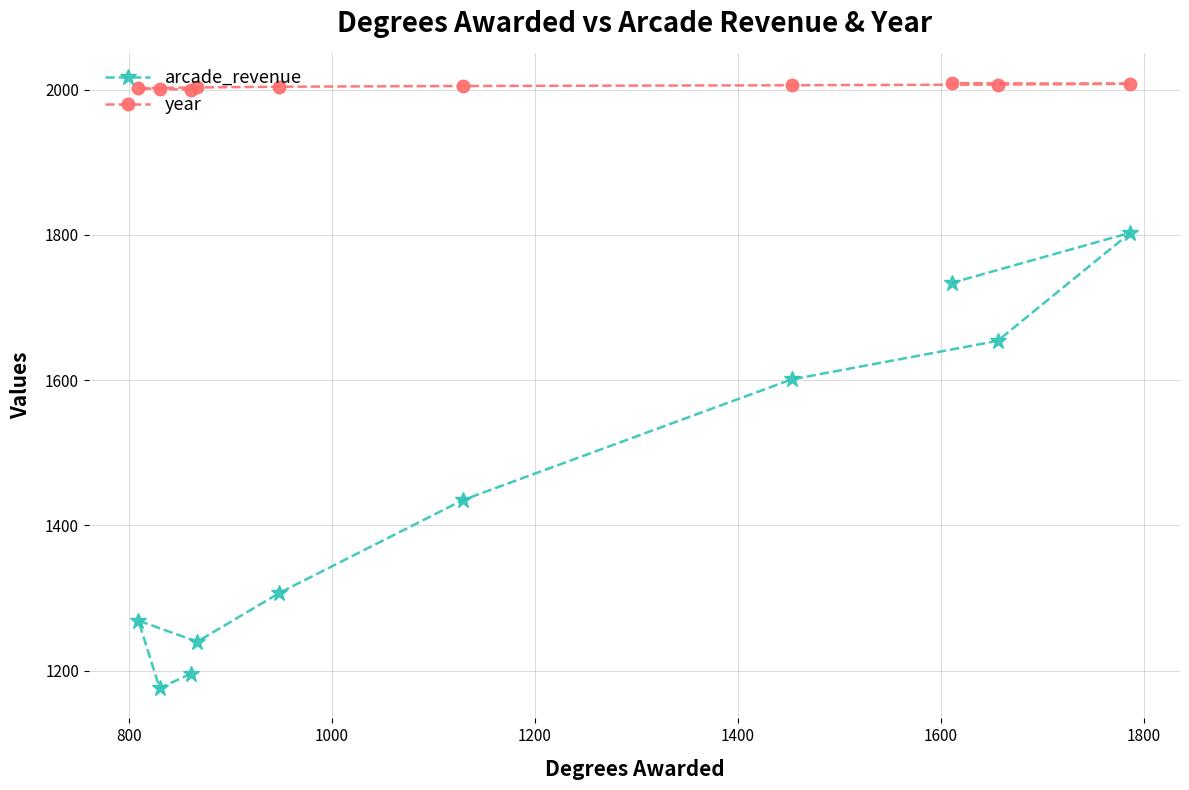

Which series has the largest total across all categories?

year